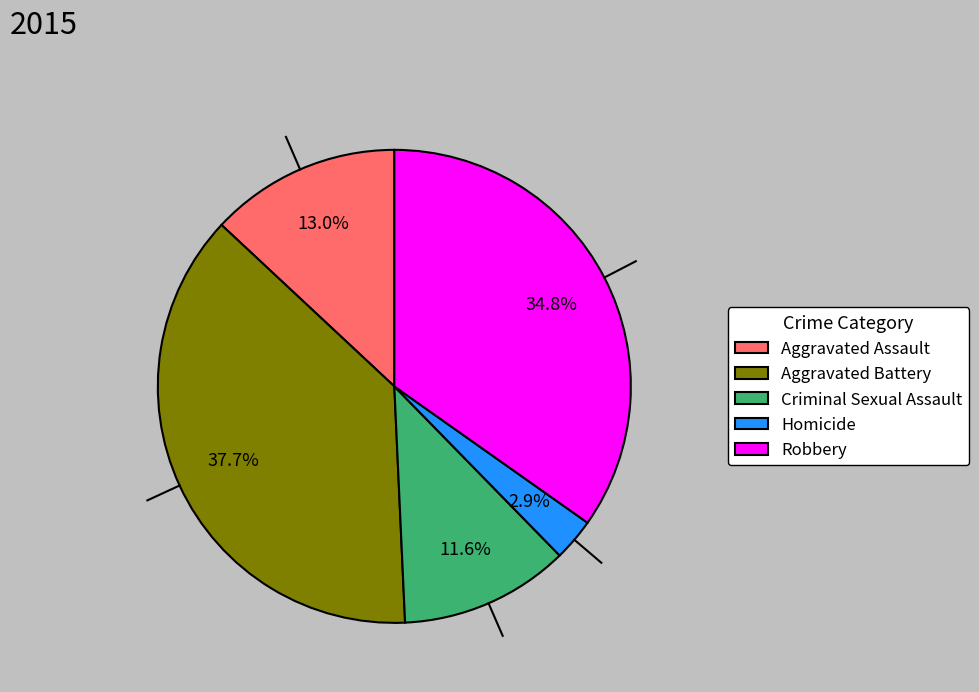

Combined, do Aggravated Assault and Robbery account for over 50%?

No